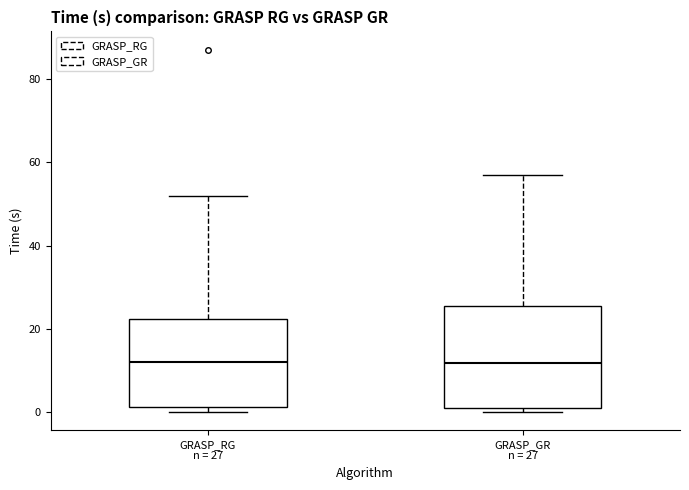

Reading left to right, read every box against the y-axis: the position of its median line, the range the box covers, and the ends of its whiskers. The values are not printed on the chart, so give them approximately, as read against the axis.

GRASP_RG n = 27: median 12, box 2 to 22, whiskers 0 to 52
GRASP_GR n = 27: median 12, box 2 to 26, whiskers 0 to 56